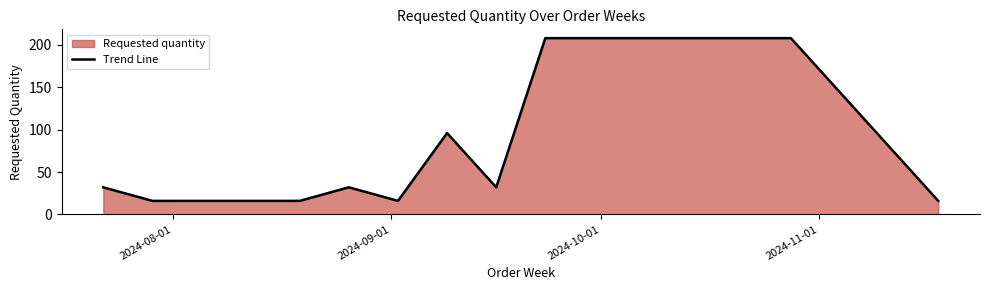

What is the smallest value displayed?

16